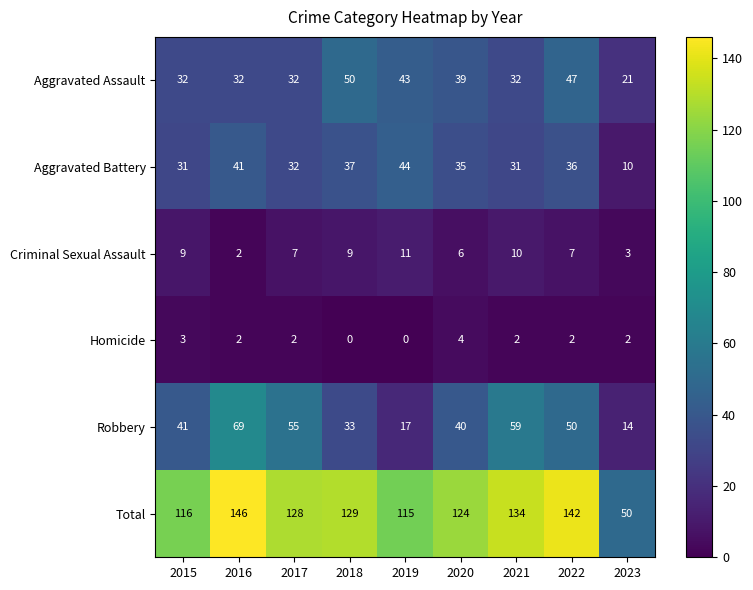

At how many categories does at least one series exceed 29?

9